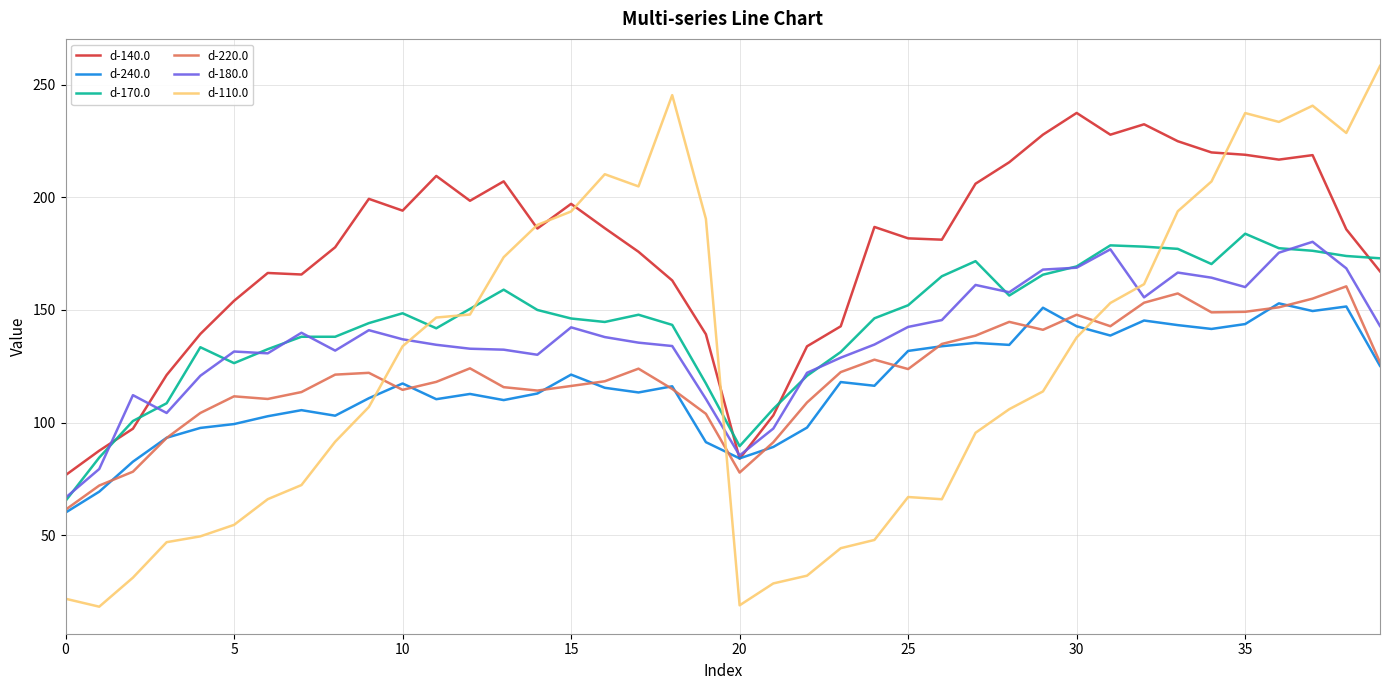

Which series has the largest total across all categories?

d-140.0